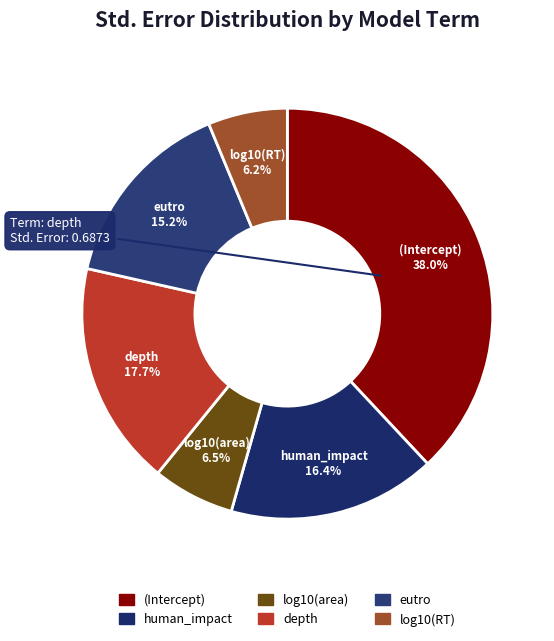

Does any single category account for the majority?

No